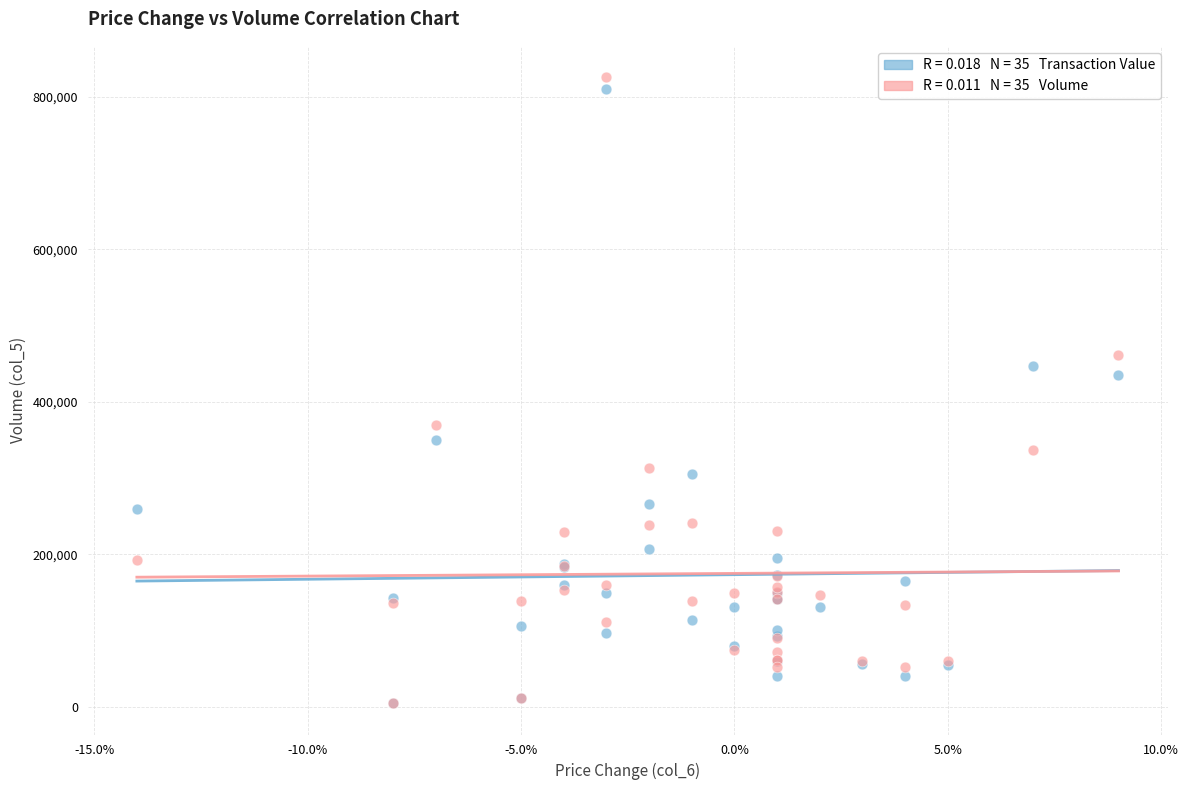

Across all series, what Y value is closest to 415475?

435660